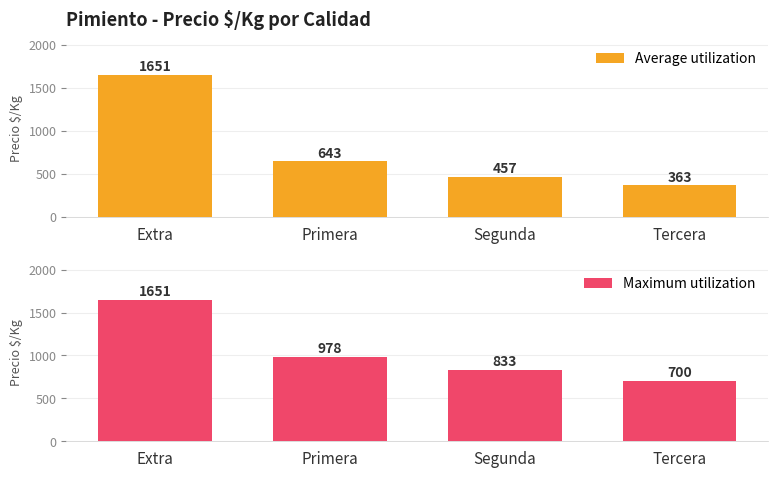

Rank the series at Extra from highest to lowest value.

Average utilization, Maximum utilization